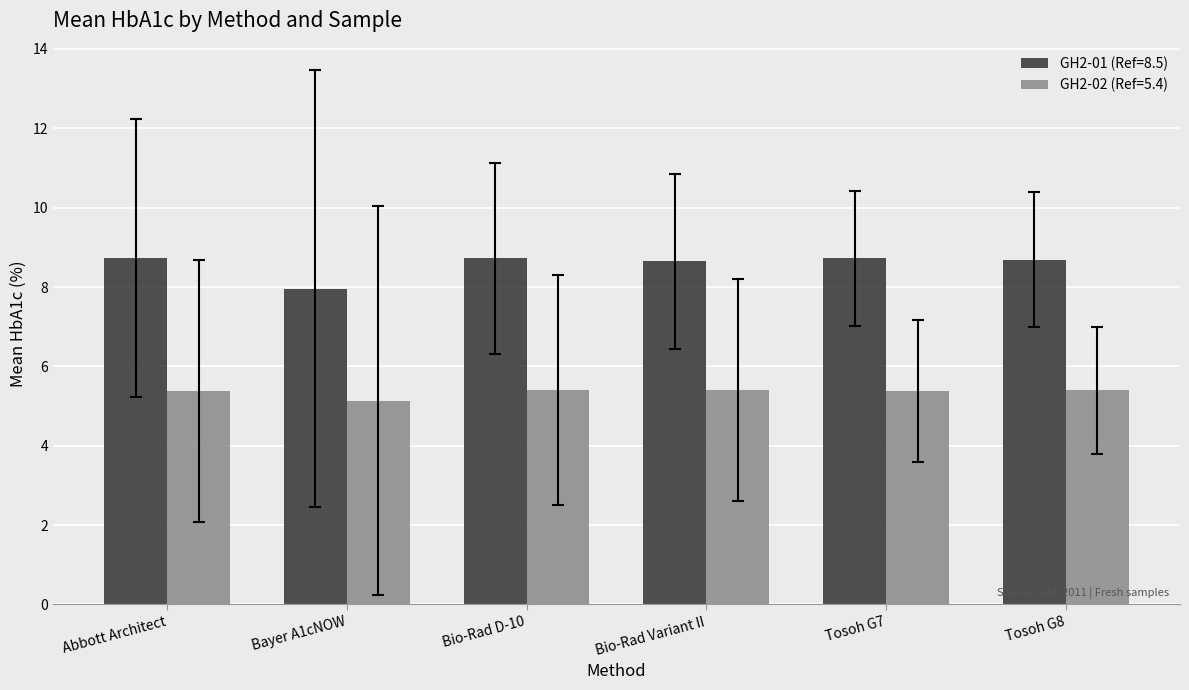

Rank the series by their maximum value, from highest to lowest.

GH2-01 (Ref=8.5), GH2-02 (Ref=5.4)